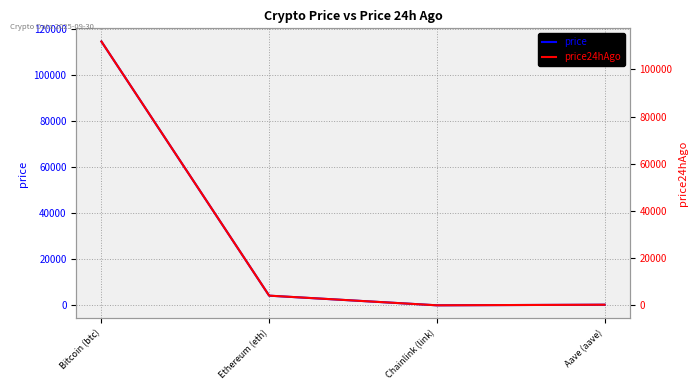

What is the difference between the maximum and minimum values in the price series?

114590.4